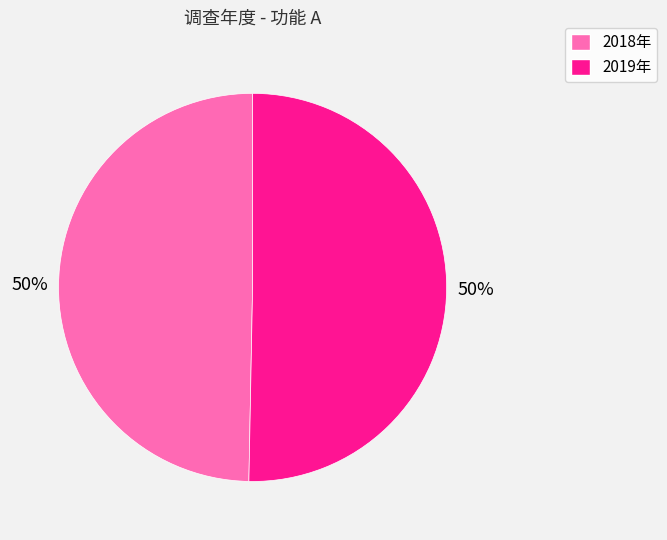

Is the sum of 2018年 and 2019年 greater than half?

Yes